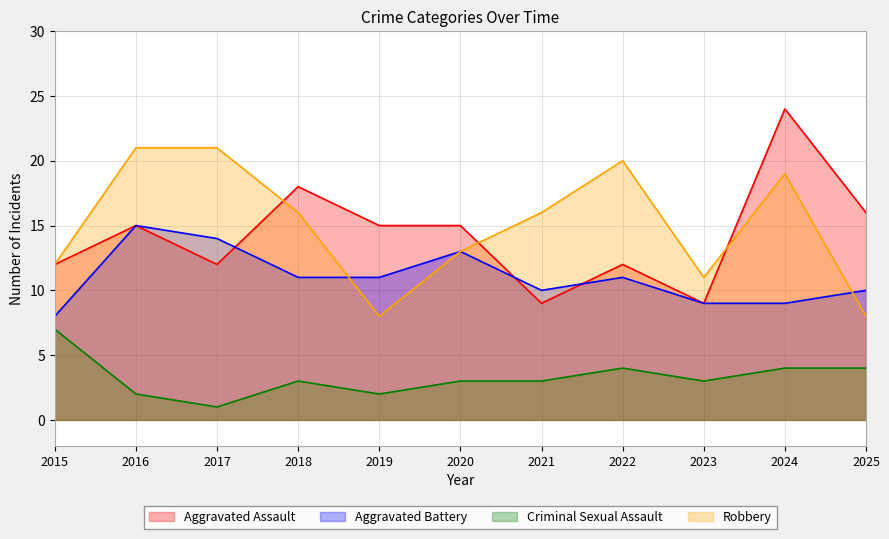

Count the Aggravated Battery values in the range 9 to 13.

8